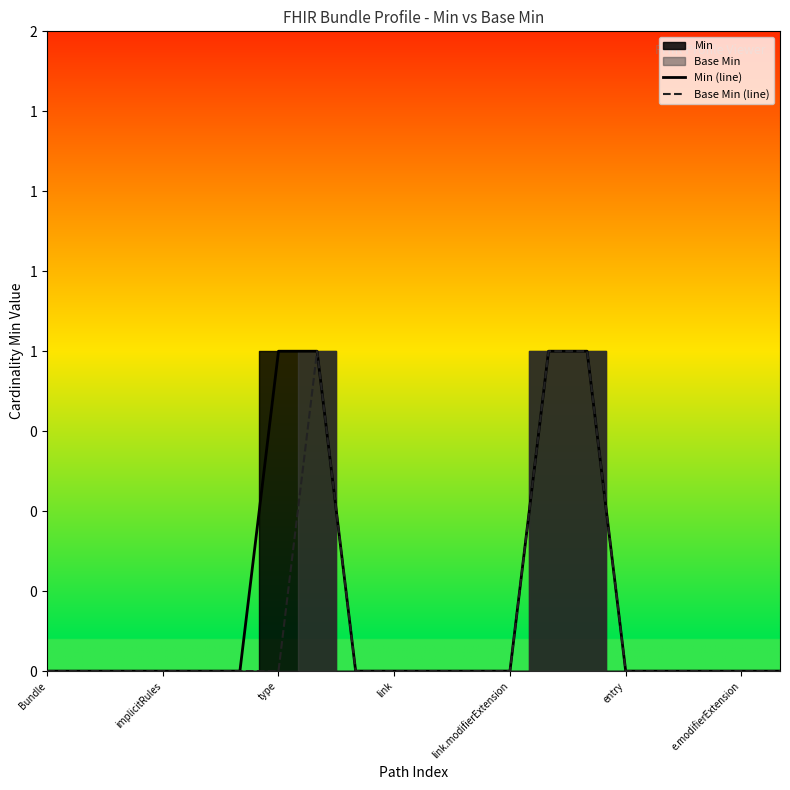

True or false: Min (line) and Base Min (line) cross at least once.

False